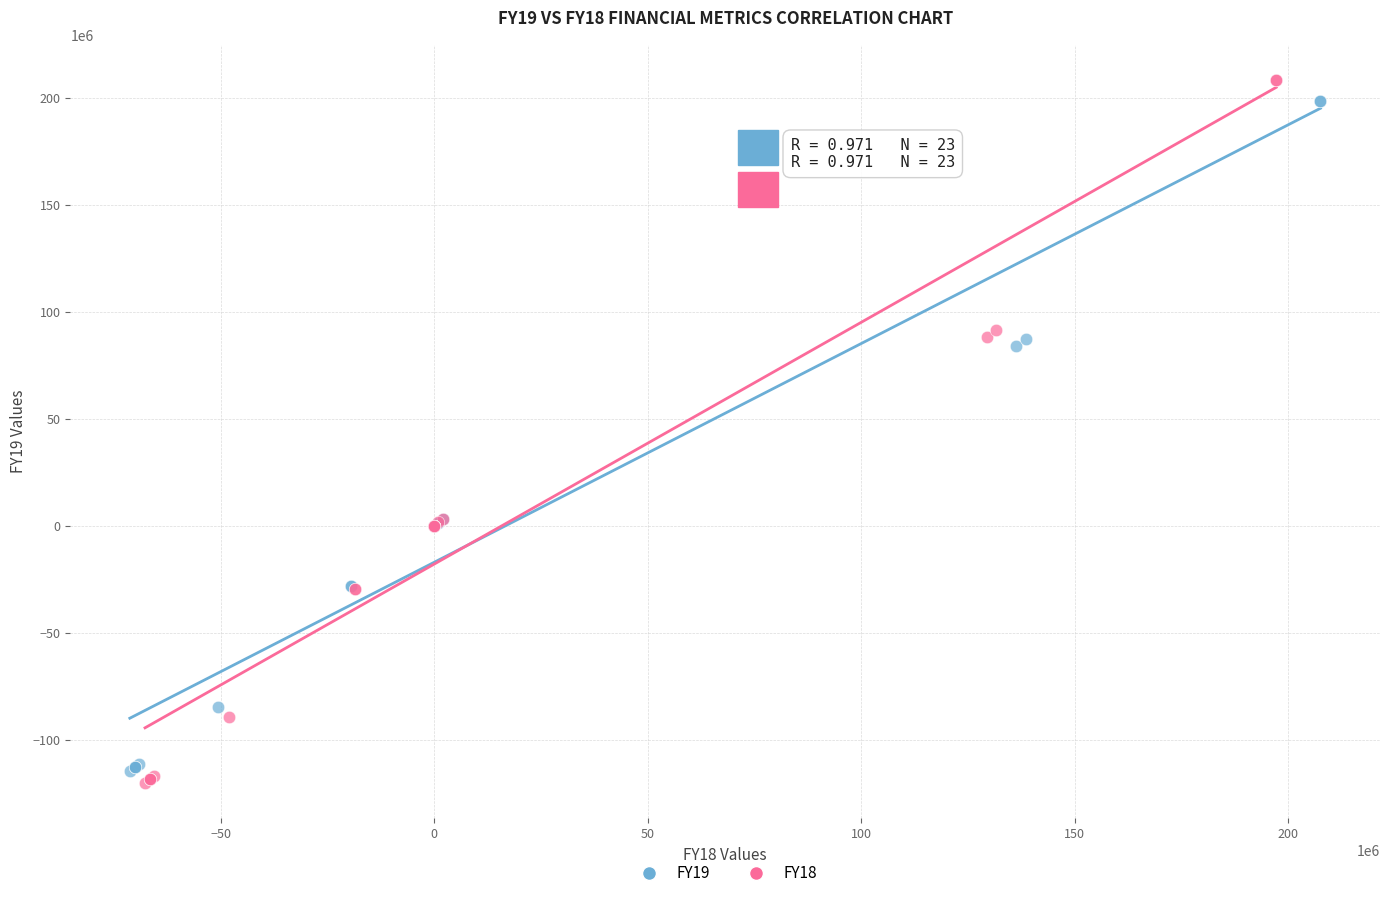

Which series reaches the minimum Y coordinate?

FY18